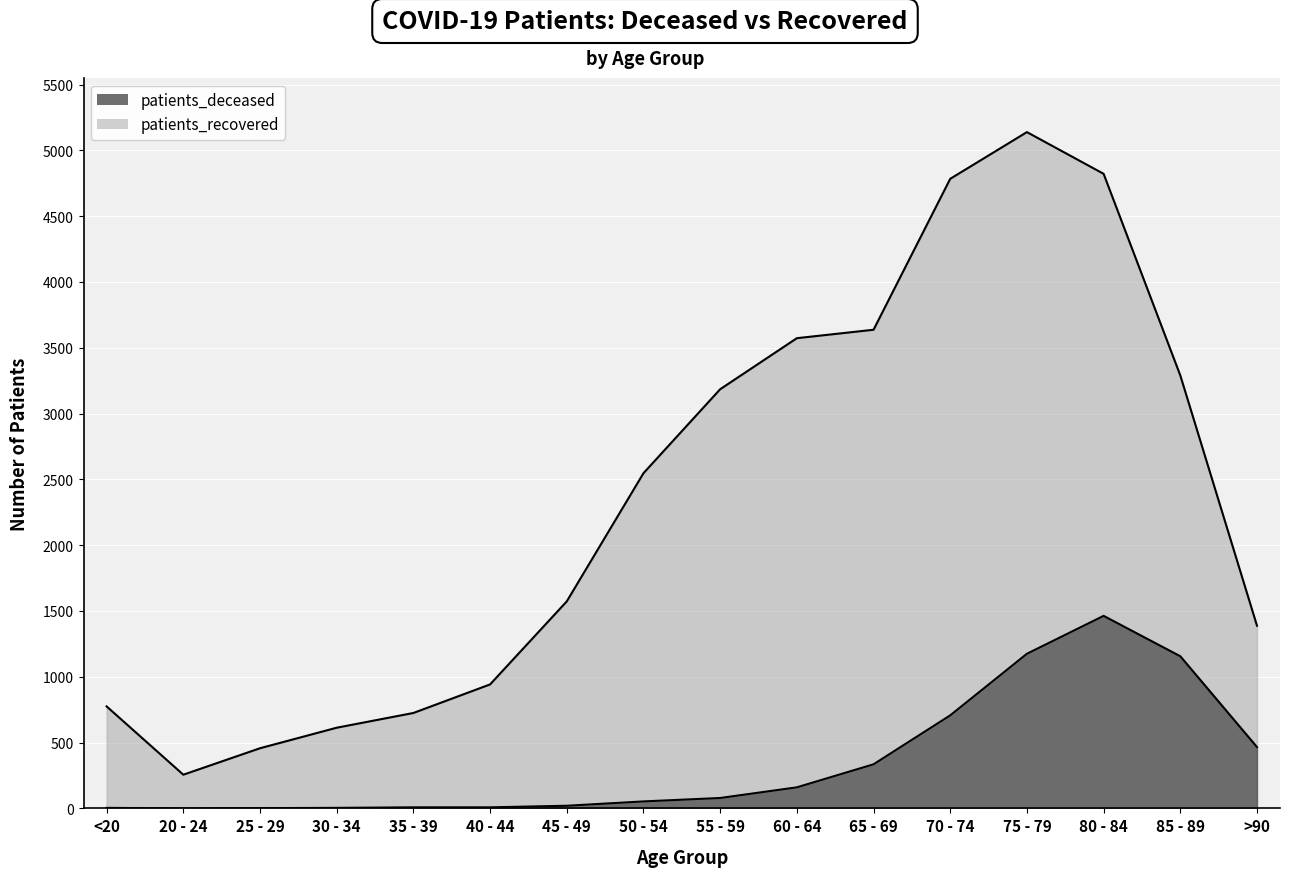

What position from the right is 65 - 69?

6